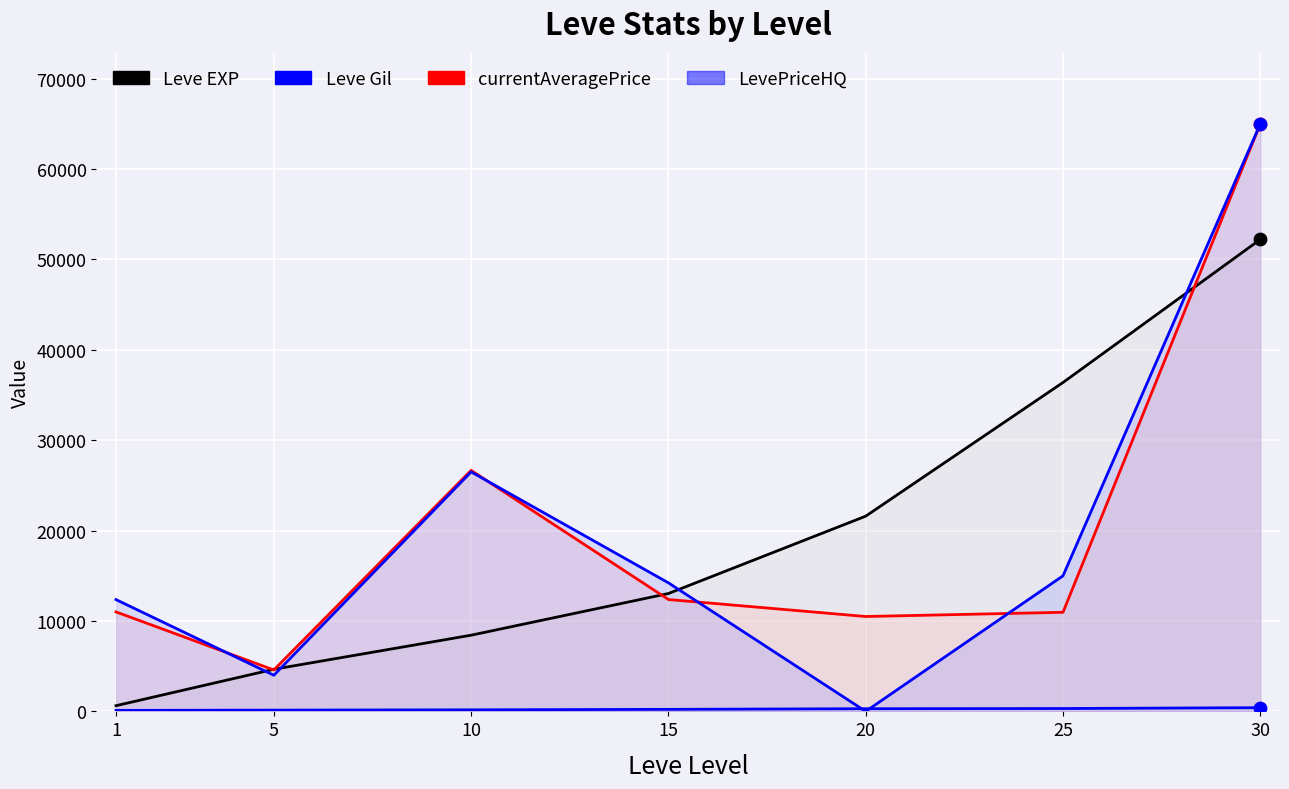

Which series contains the highest Y value?

currentAveragePrice